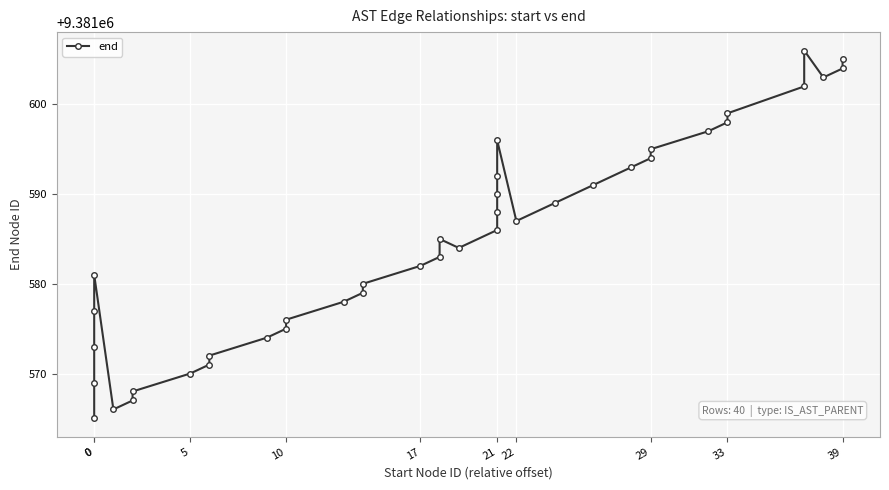

What is the average value?

9381585